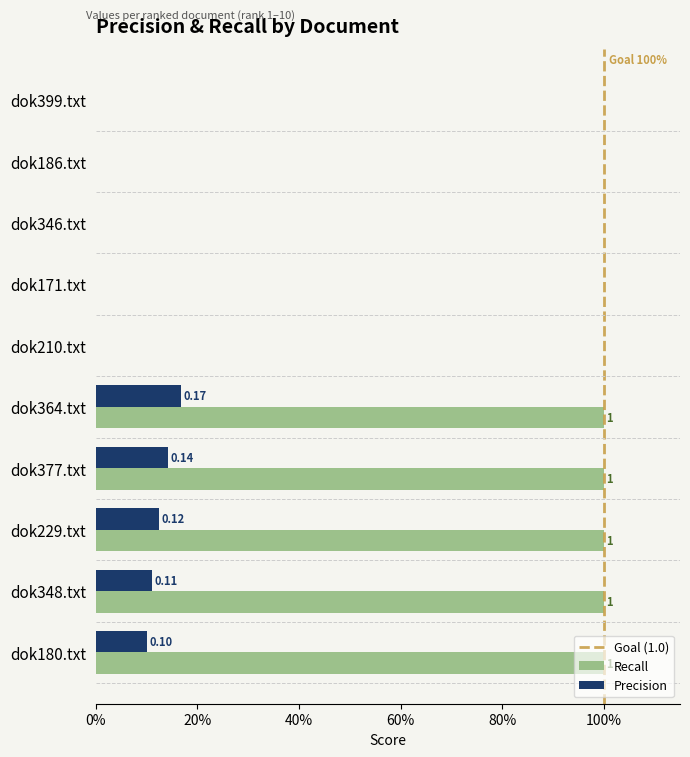

Where is Precision nearest to the value 0?

dok399.txt